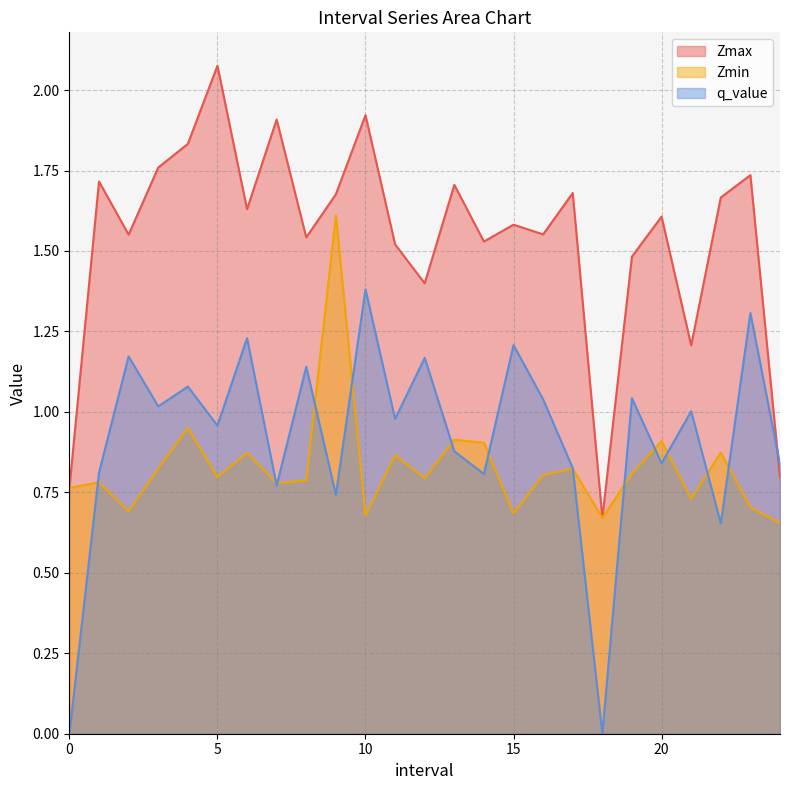

Does the chart have visible grid lines?

Yes